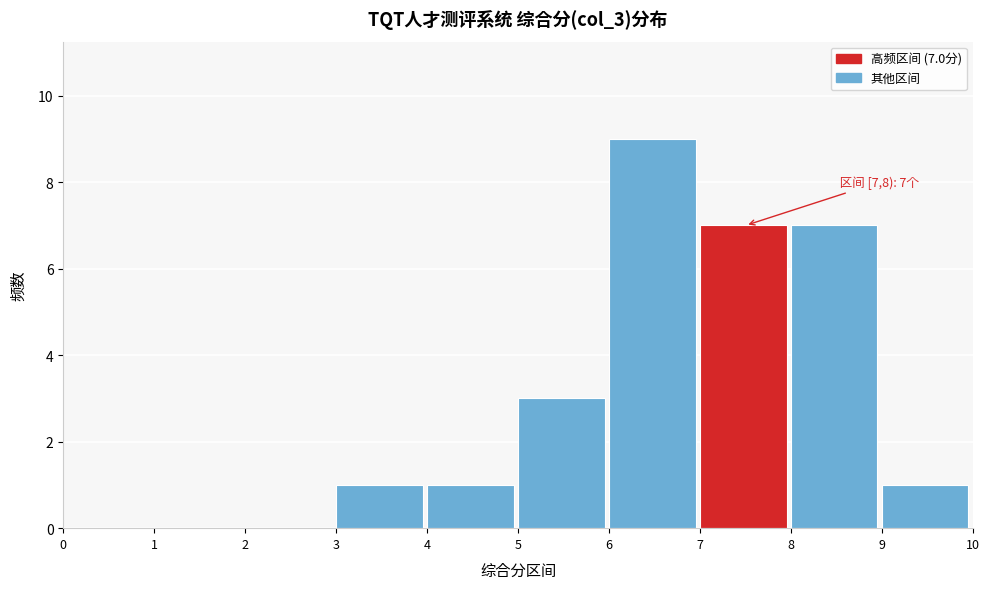

Over which range of the x-axis is the bar tallest?

6 to 7